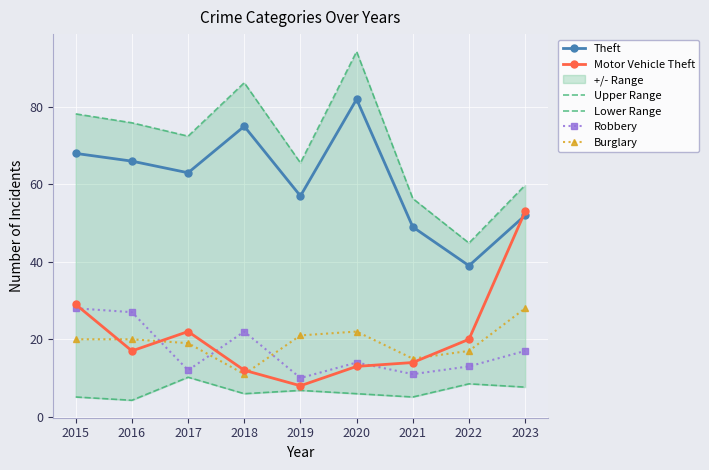

Which series has the widest spread of values?

Upper Range